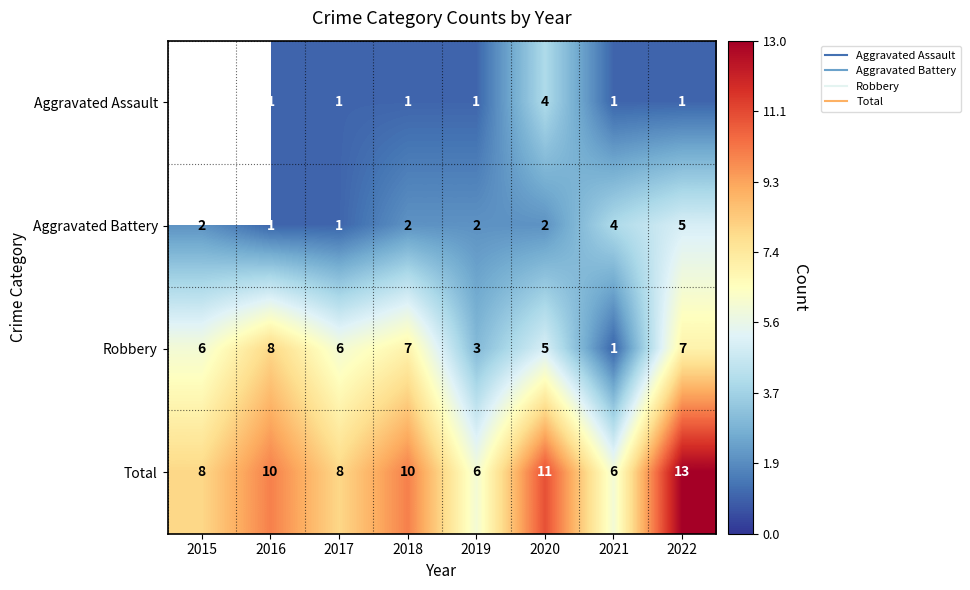

True or false: Total has a value of 13.0 at 2022.

True